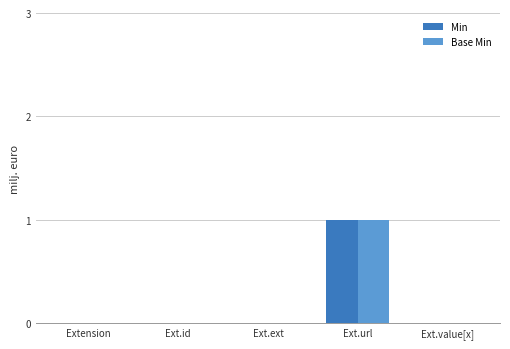

How many groups of bars are there?

5